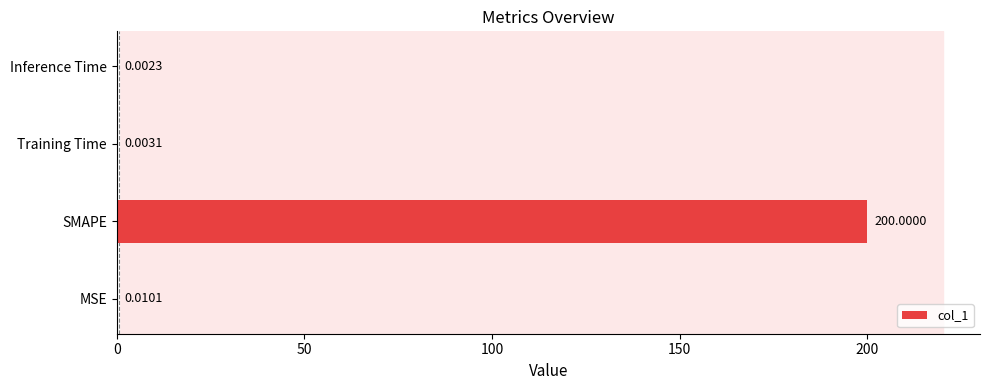

Between Training Time and MSE, which is larger?

MSE